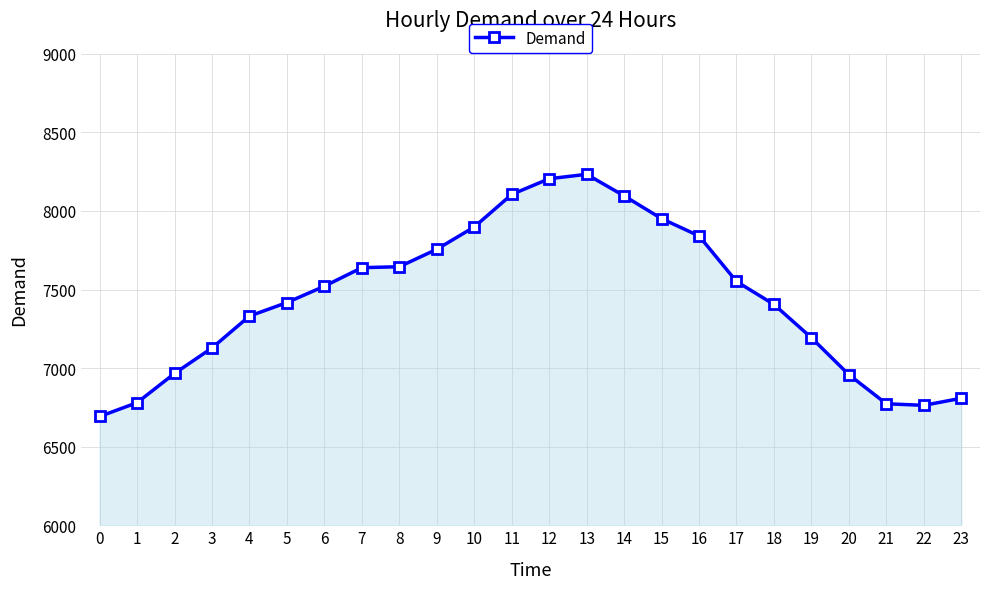

What is the average value?

7444